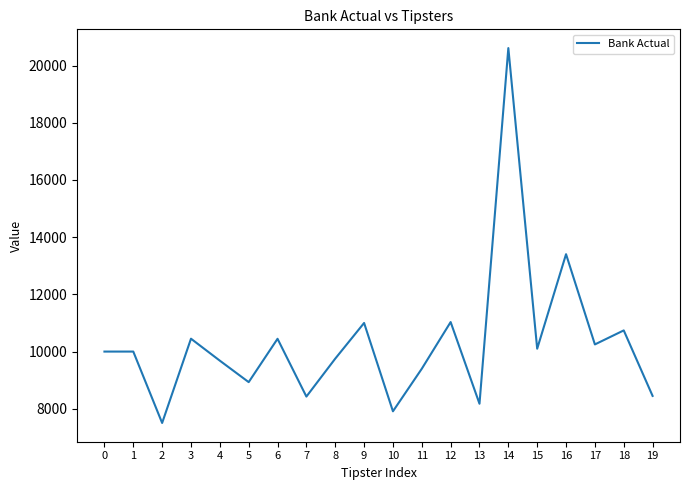

Approximately how many times larger is the value at 8 compared to 17?

1.0